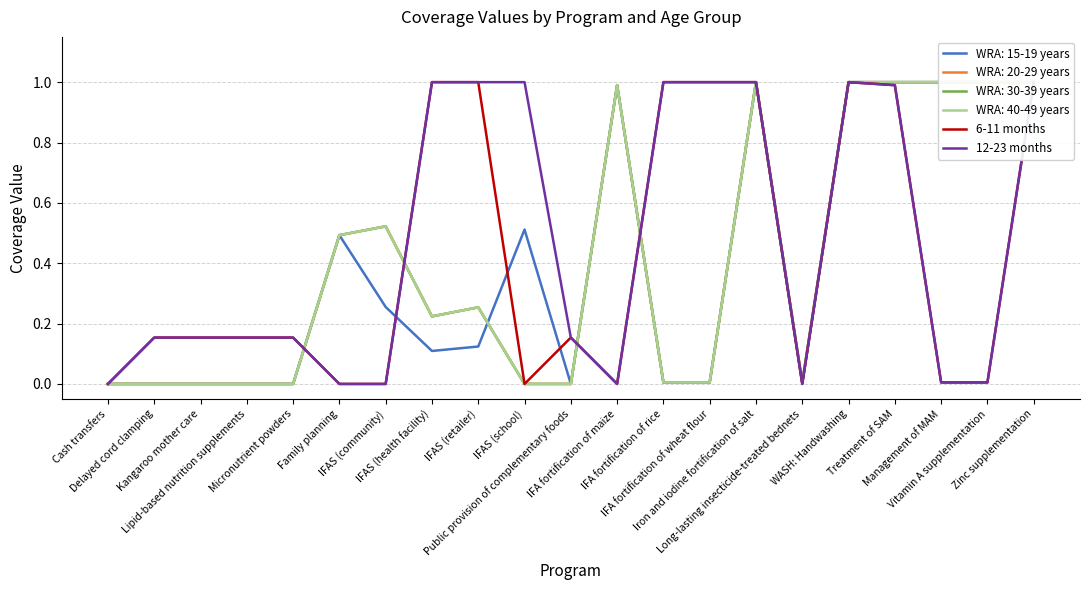

What is the sum of all 6-11 months values?

8.8